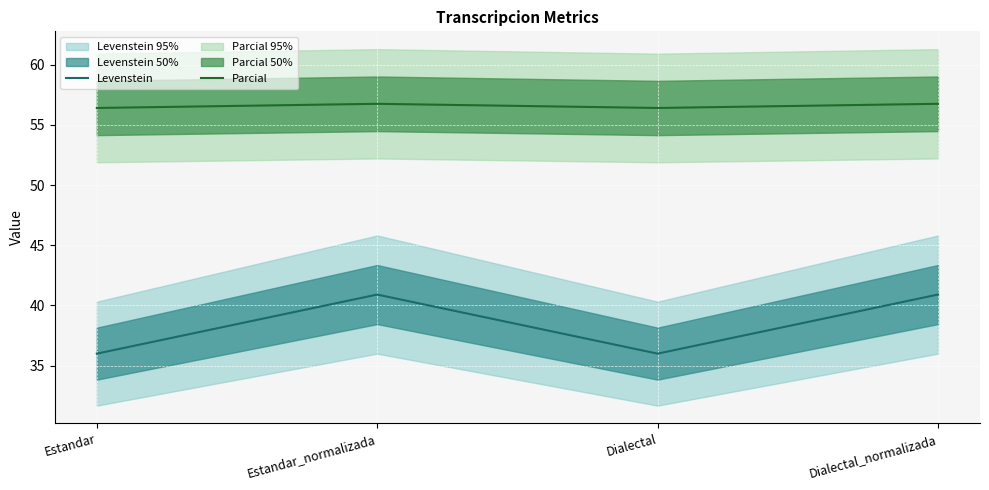

What is the sum of all Levenstein values?

153.8